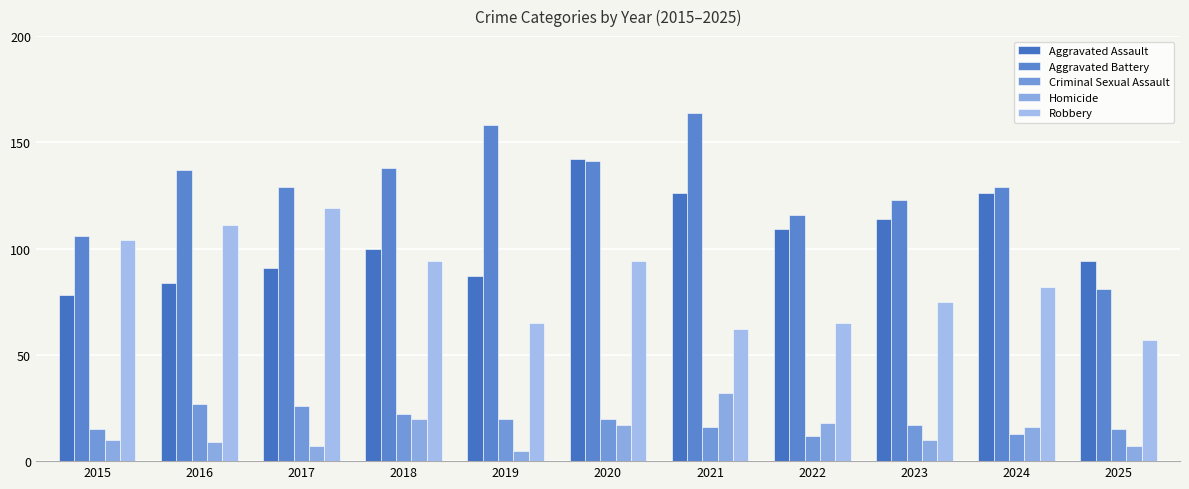

At which category does the chart reach its minimum across all series?

2019